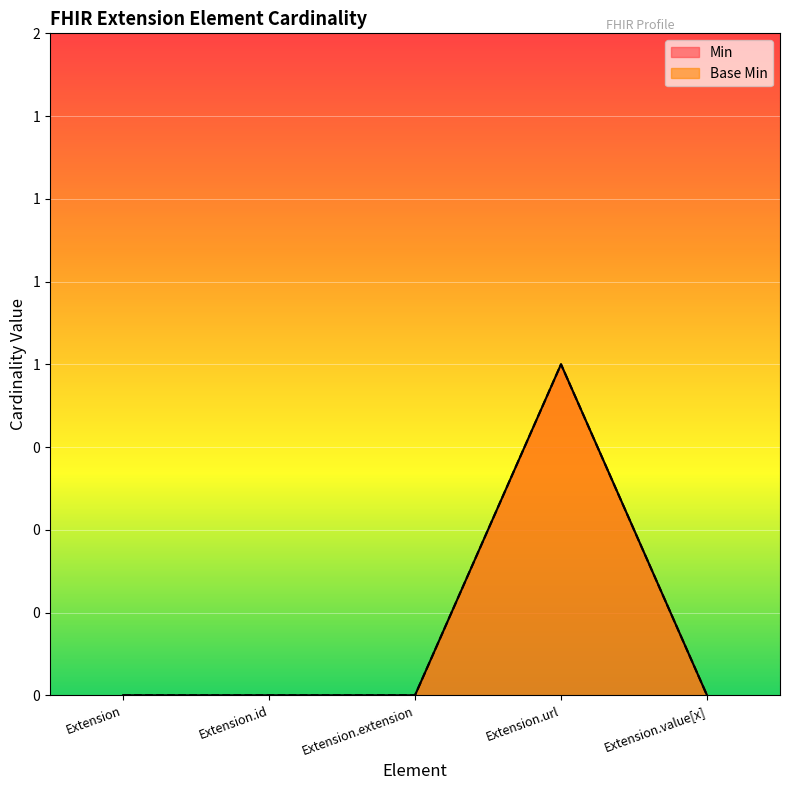

The value of Base Min at Extension.extension is 0. True or false?

True